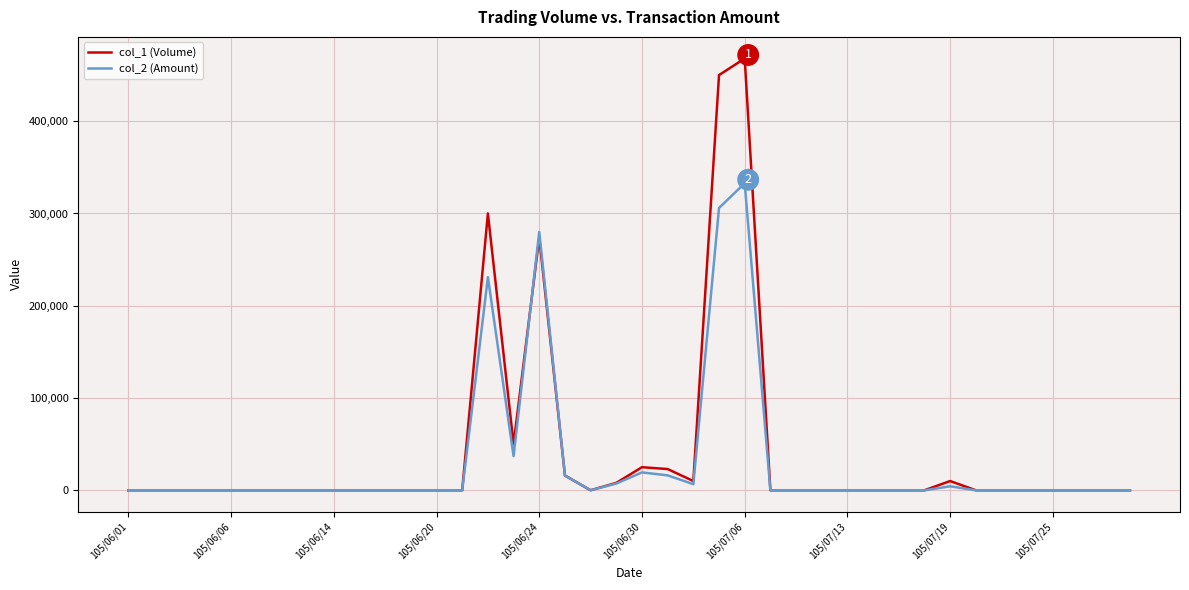

Rank the series by their average value, from lowest to highest.

col_2 (Amount), col_1 (Volume)